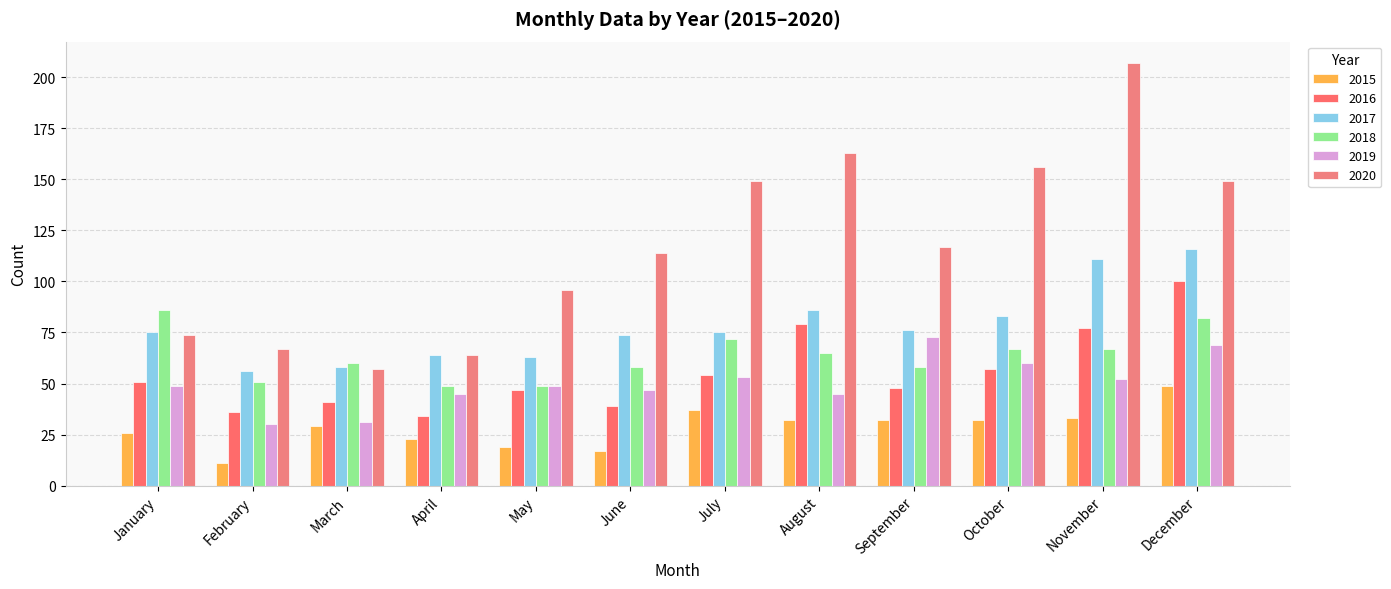

Reading left to right, extract all data points from this chart.

2015: January=26	February=11	March=29	April=23	May=19	June=17	July=37	August=32	September=32	October=32	November=33	December=49
2016: January=51	February=36	March=41	April=34	May=47	June=39	July=54	August=79	September=48	October=57	November=77	December=100
2017: January=75	February=56	March=58	April=64	May=63	June=74	July=75	August=86	September=76	October=83	November=111	December=116
2018: January=86	February=51	March=60	April=49	May=49	June=58	July=72	August=65	September=58	October=67	November=67	December=82
2019: January=49	February=30	March=31	April=45	May=49	June=47	July=53	August=45	September=73	October=60	November=52	December=69
2020: January=74	February=67	March=57	April=64	May=96	June=114	July=149	August=163	September=117	October=156	November=207	December=149